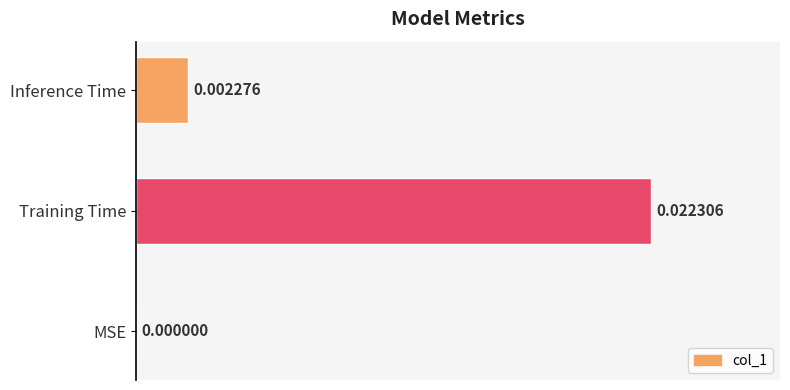

Between Inference Time and MSE, which is larger?

Inference Time